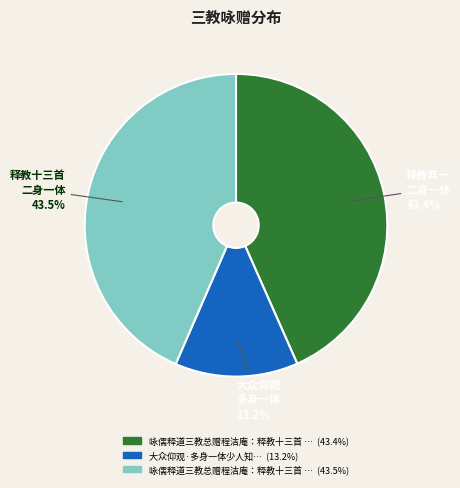

Is there any slice that represents more than half of the pie?

No